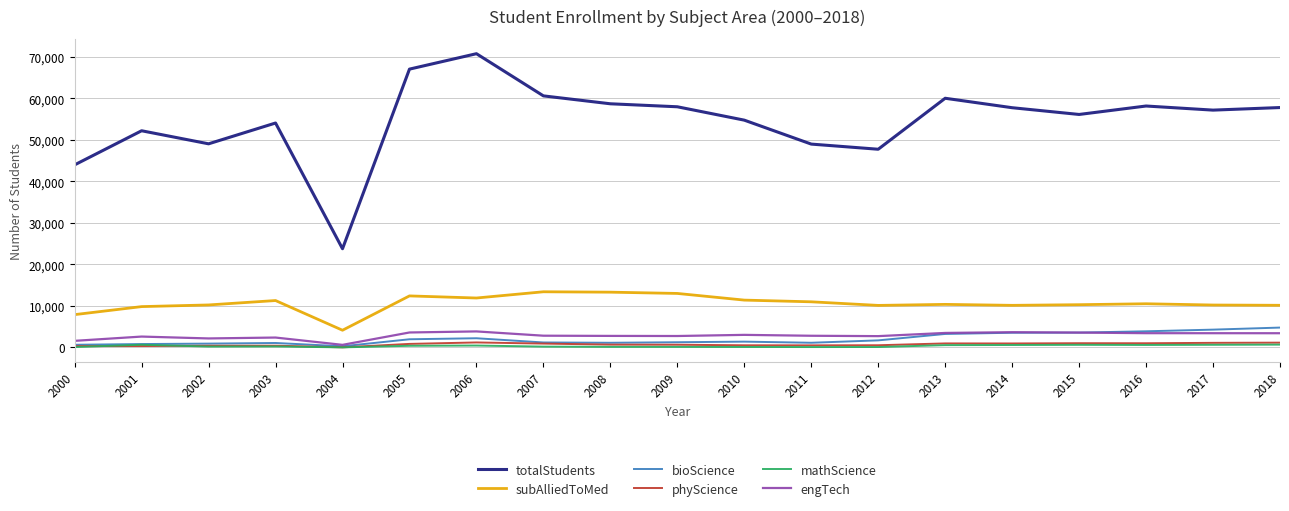

Between 2000 and 2014, which series saw the biggest shift?

totalStudents